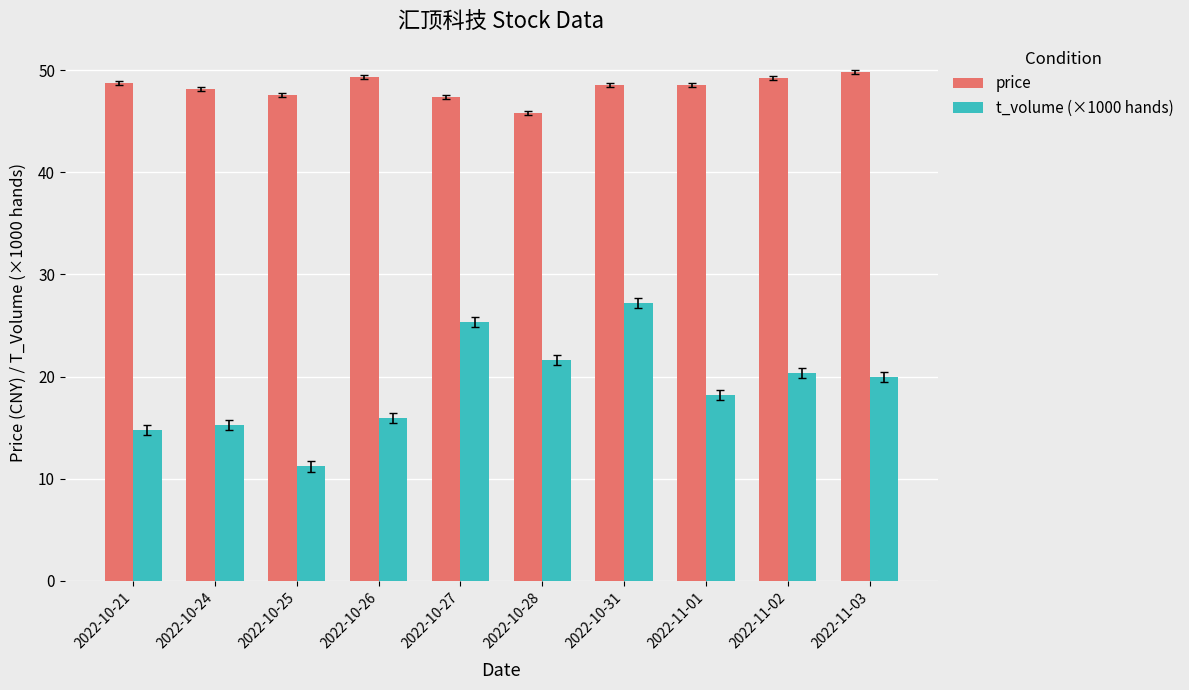

At how many categories does at least one series exceed 14?

10